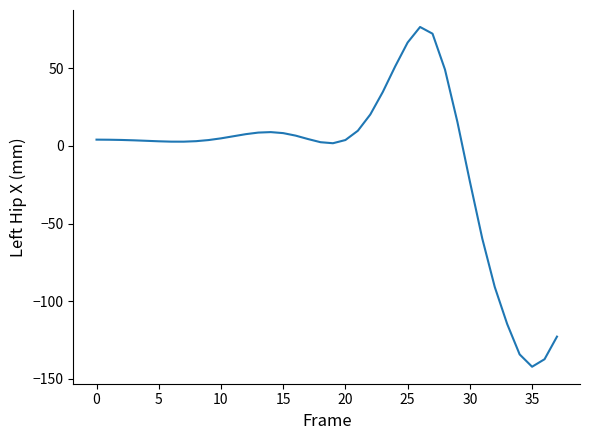

What is the maximum value shown in the chart?

76.6